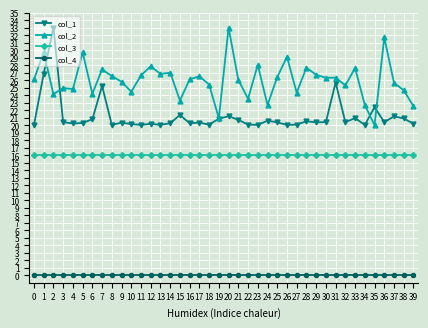

Rank the series at 14 from highest to lowest value.

col_2, col_1, col_3, col_4